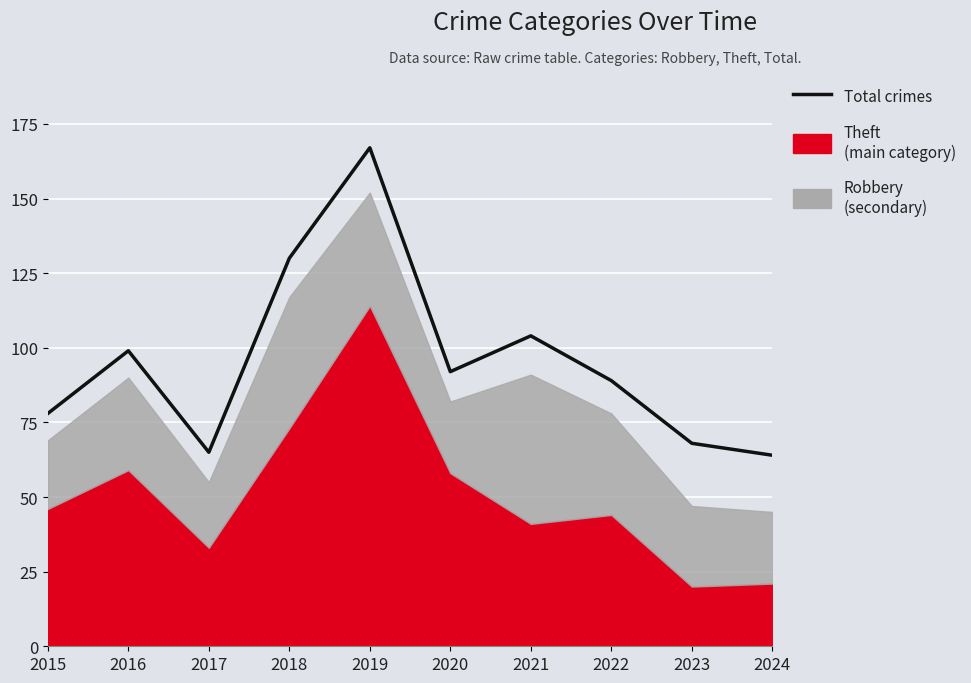

What is the value of the 1st point from the left?

78